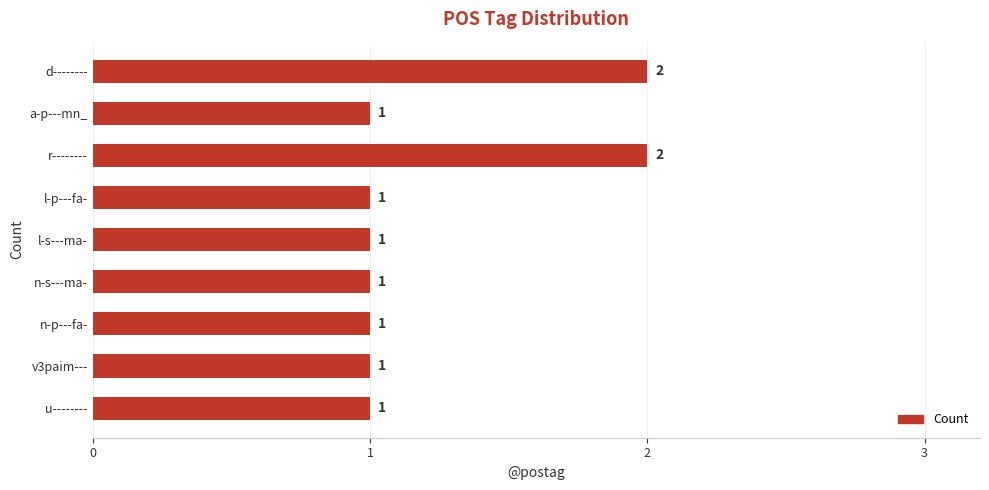

Count the values in the range 1 to 2.

9